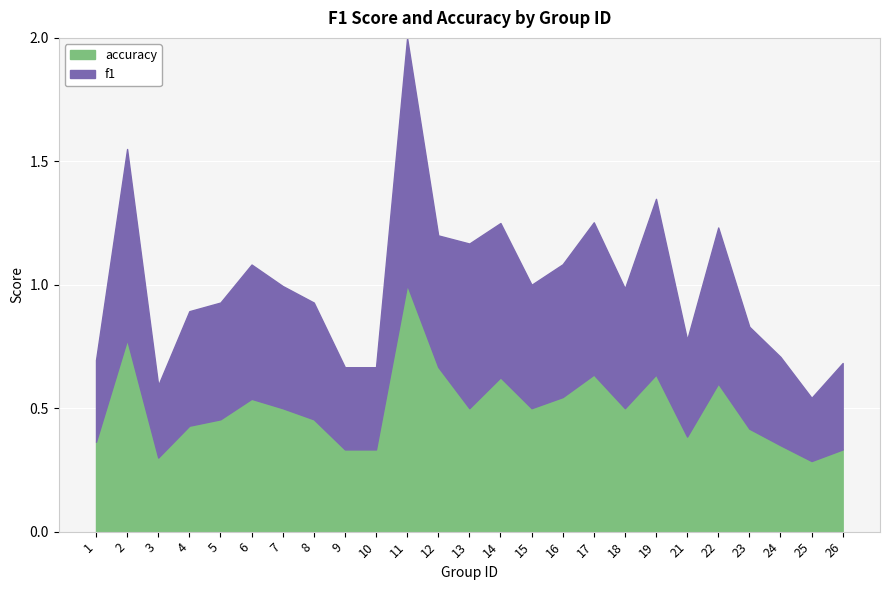

Which category has the highest value in the f1 series?

11